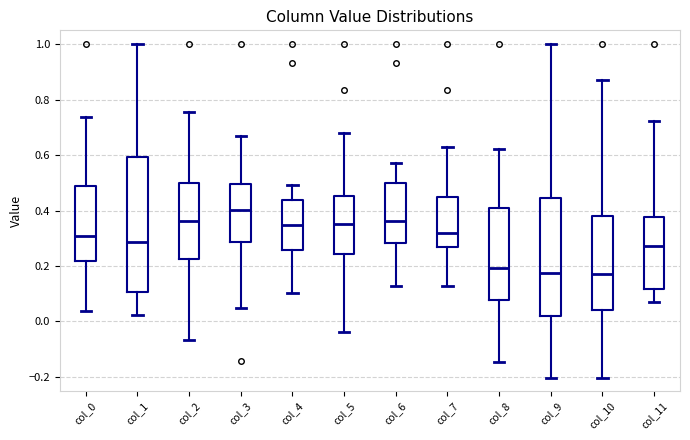

Reading left to right, read every box against the y-axis: the position of its median line, the range the box covers, and the ends of its whiskers. The values are not printed on the chart, so give them approximately, as read against the axis.

col_0: median 0.30, box 0.22 to 0.48, whiskers 0.04 to 0.74
col_1: median 0.28, box 0.10 to 0.60, whiskers 0.02 to 1.00
col_2: median 0.36, box 0.22 to 0.50, whiskers -0.06 to 0.76
col_3: median 0.40, box 0.28 to 0.50, whiskers 0.04 to 0.66
col_4: median 0.34, box 0.26 to 0.44, whiskers 0.10 to 0.50
col_5: median 0.36, box 0.24 to 0.46, whiskers -0.04 to 0.68
col_6: median 0.36, box 0.28 to 0.50, whiskers 0.12 to 0.58
col_7: median 0.32, box 0.26 to 0.44, whiskers 0.12 to 0.62
col_8: median 0.20, box 0.08 to 0.40, whiskers -0.14 to 0.62
col_9: median 0.18, box 0.02 to 0.44, whiskers -0.20 to 1.00
col_10: median 0.18, box 0.04 to 0.38, whiskers -0.20 to 0.88
col_11: median 0.28, box 0.12 to 0.38, whiskers 0.06 to 0.72